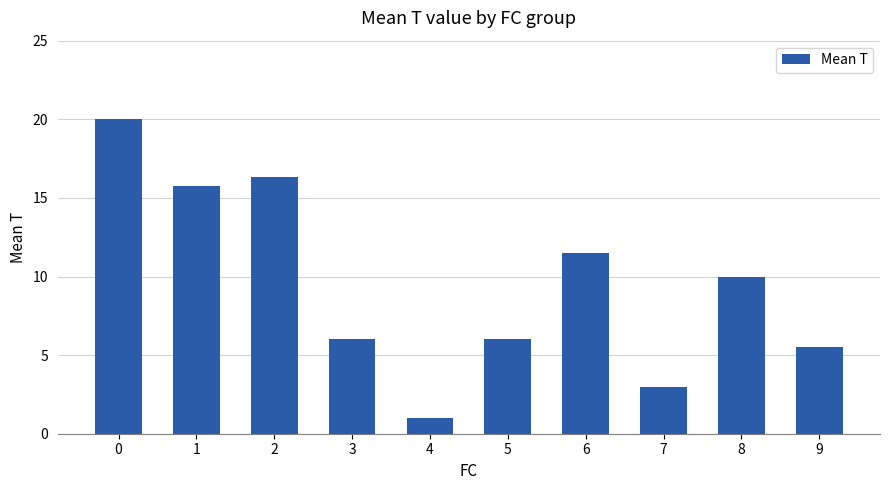

How many distinct data groups are displayed?

1